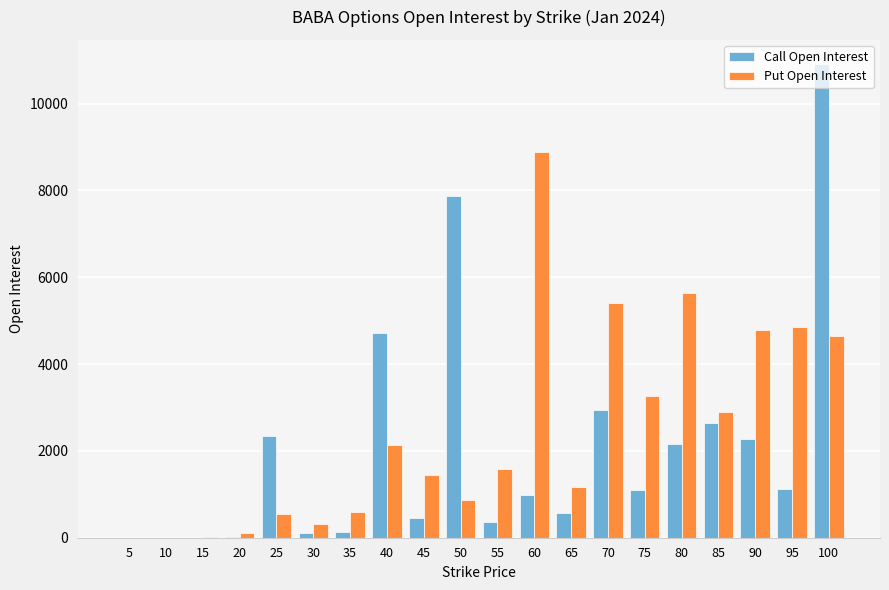

What is the greatest value displayed?

10922